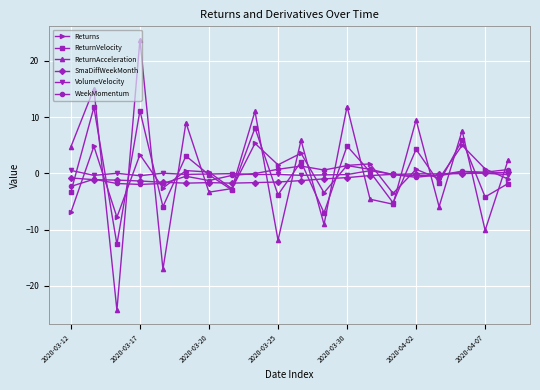

Which series has the largest range (max minus min)?

ReturnAcceleration